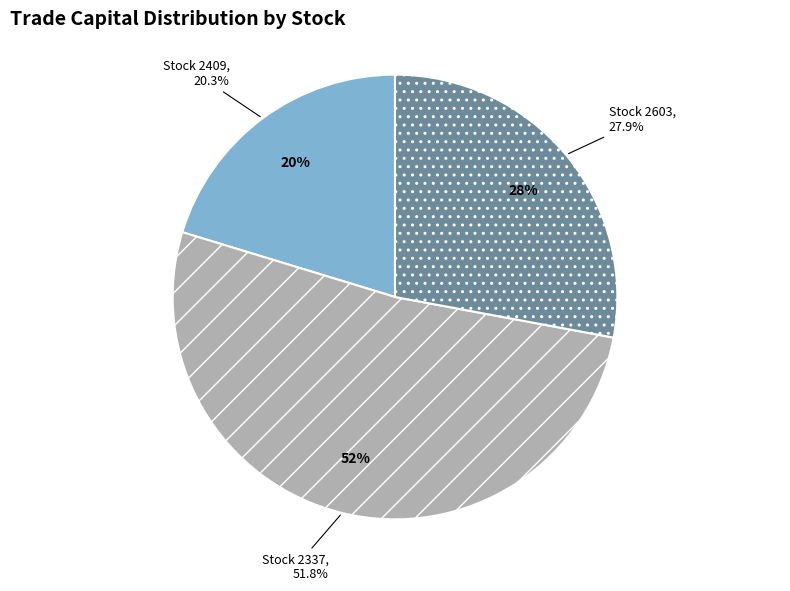

What is the smallest slice in the pie chart?

2409